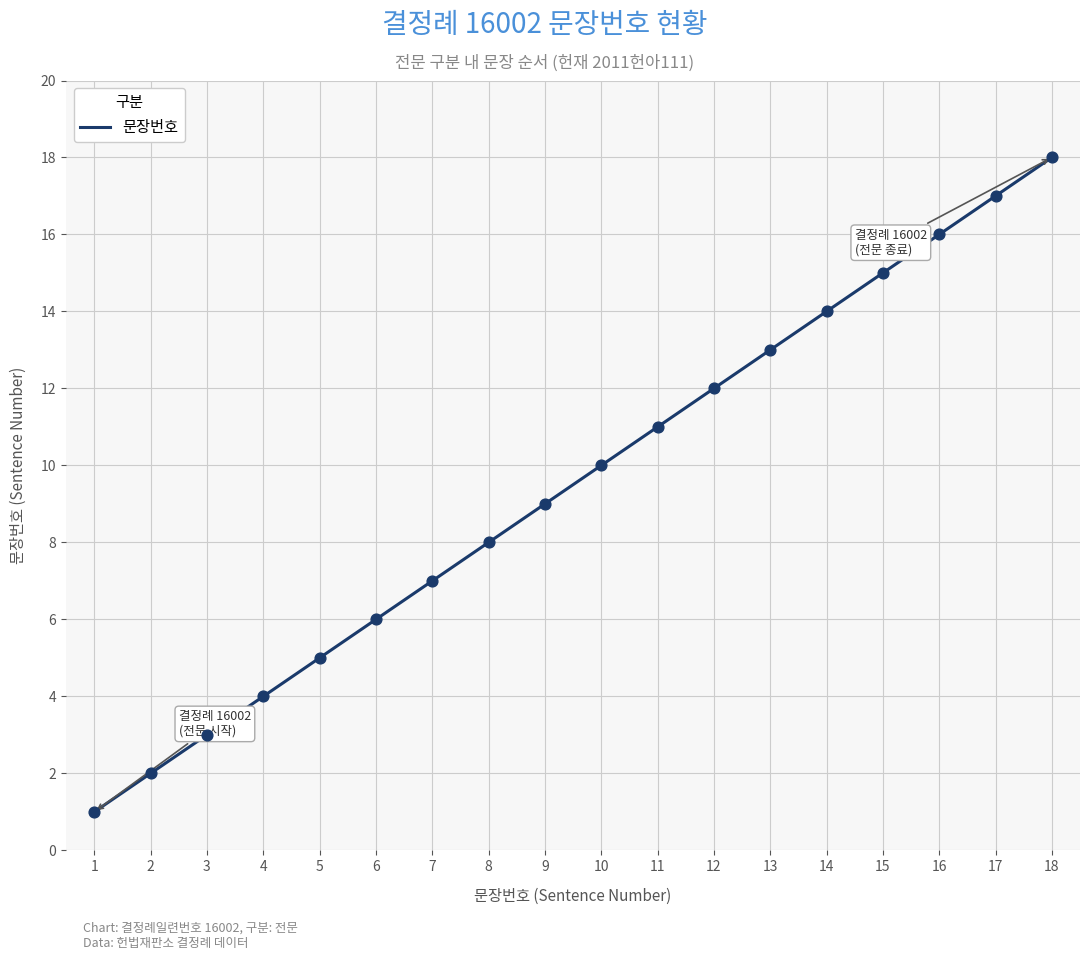

Which has a higher value, 1 or 16?

16